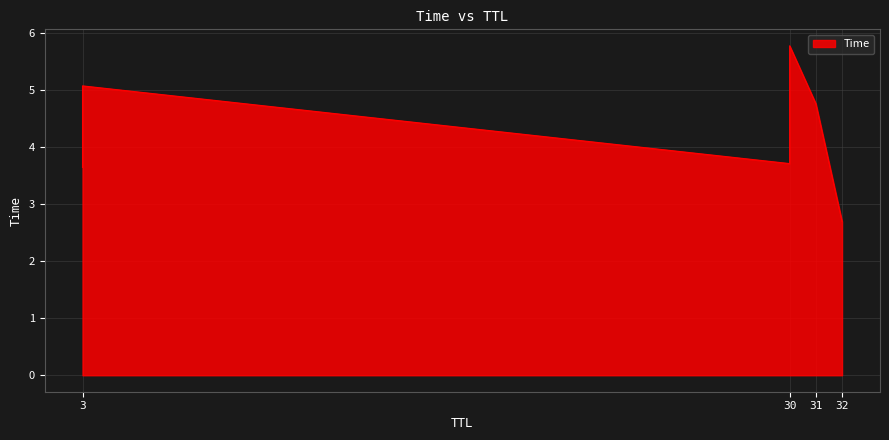

Read the value at 30.

3.7